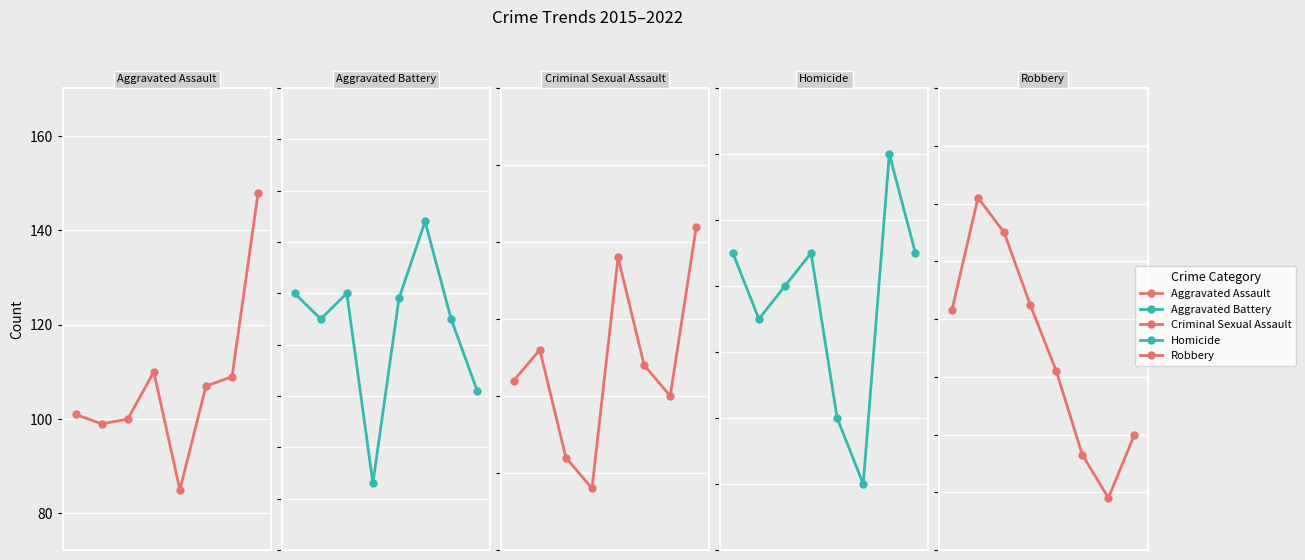

At how many categories does at least one series exceed 120?

6